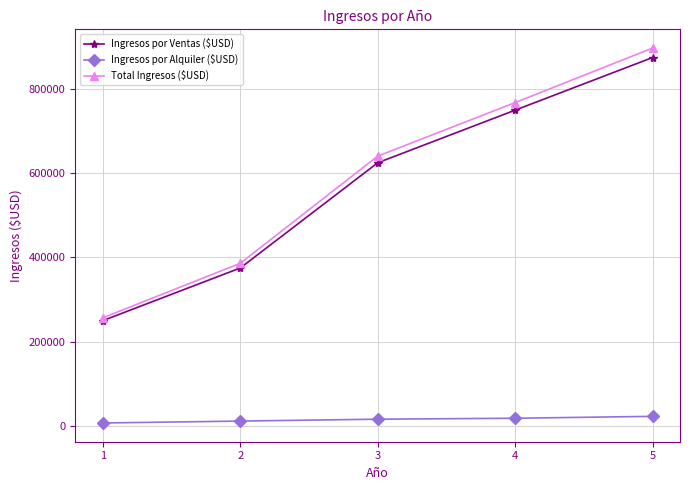

List the labels in order of Total Ingresos ($USD) value, largest first.

5, 4, 3, 2, 1